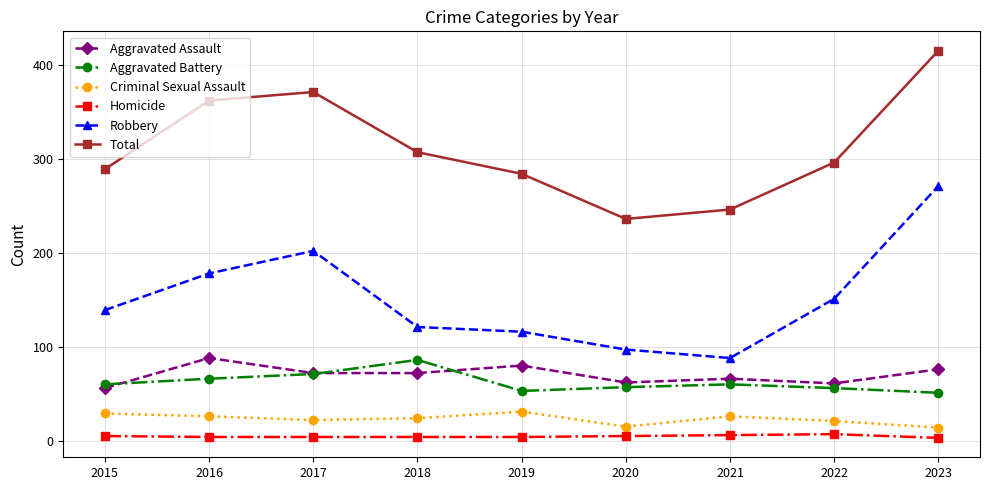

At 2015, list the series in order from smallest to largest.

Homicide, Criminal Sexual Assault, Aggravated Assault, Aggravated Battery, Robbery, Total